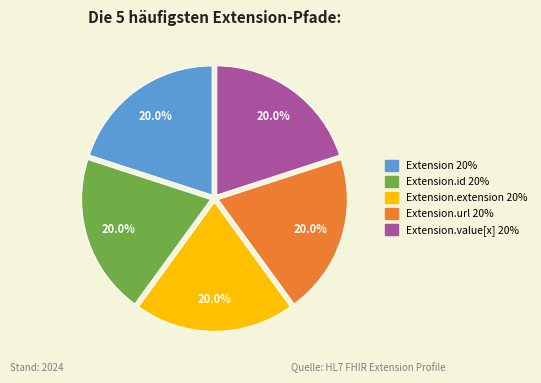

To the nearest percent, what is the average slice percentage?

20%